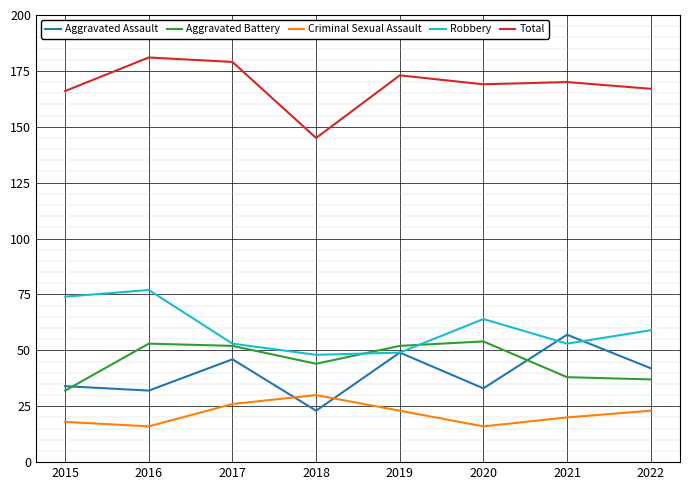

What is the sum of all Aggravated Assault values?

316